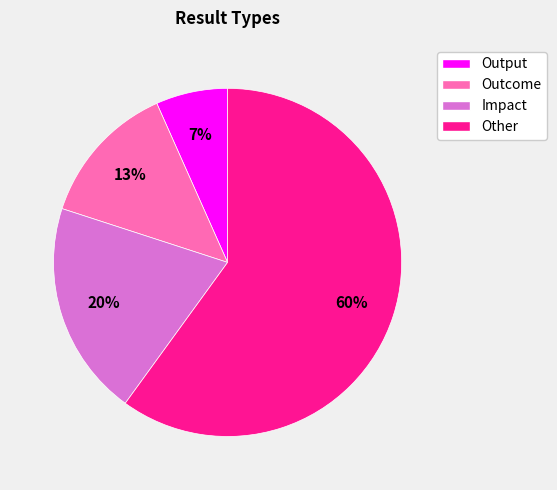

Approximately how many times larger is the value at Outcome compared to Impact?

0.7